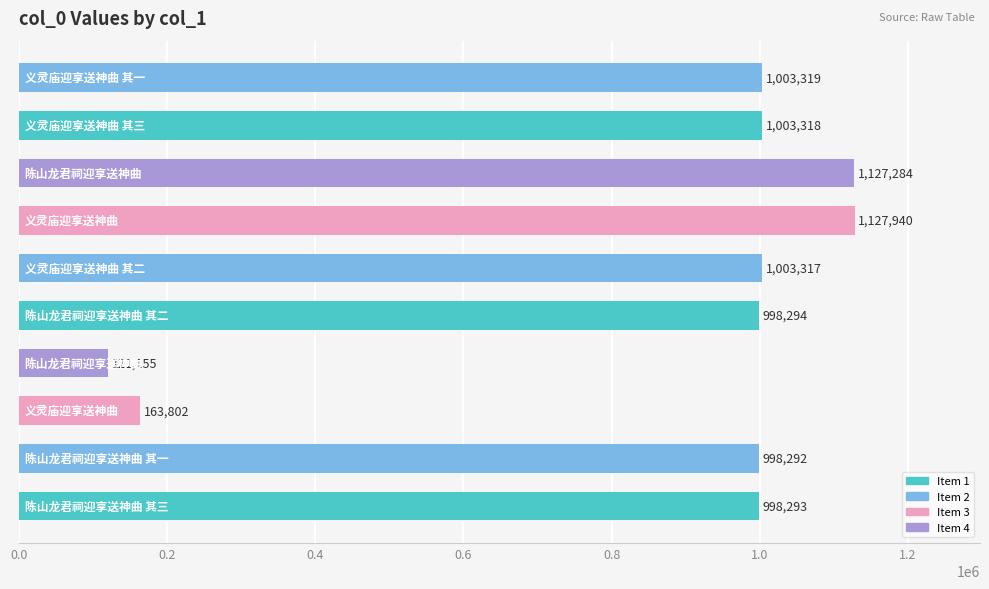

What is the maximum value shown in the chart?

1127940